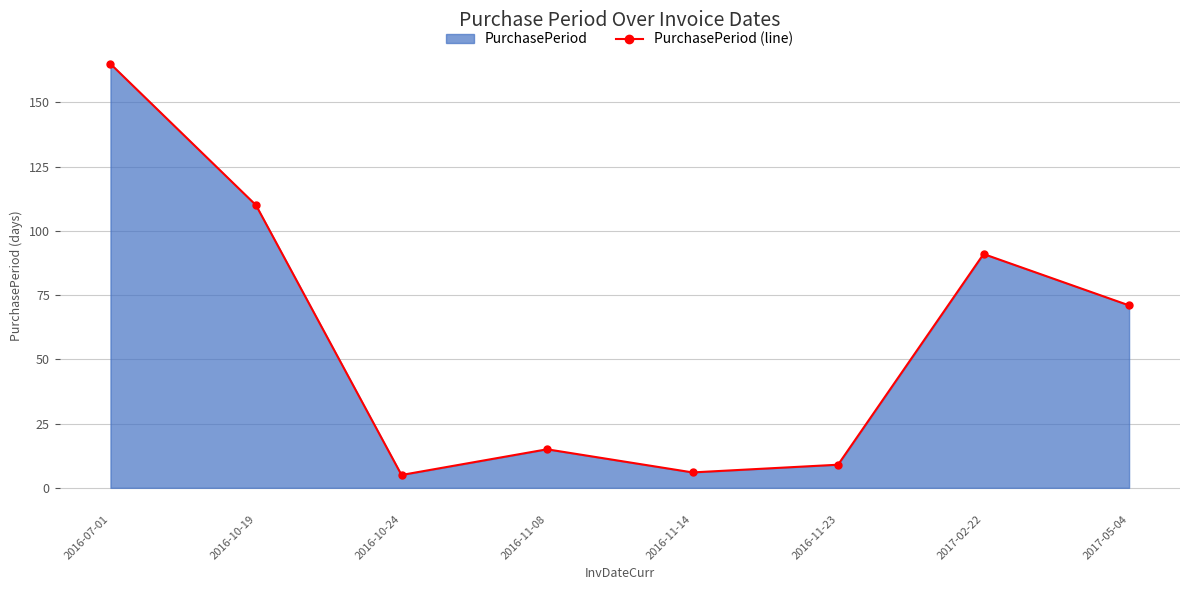

What is the ratio of the value at 2016-10-24 to the value at 2017-02-22?

0.1